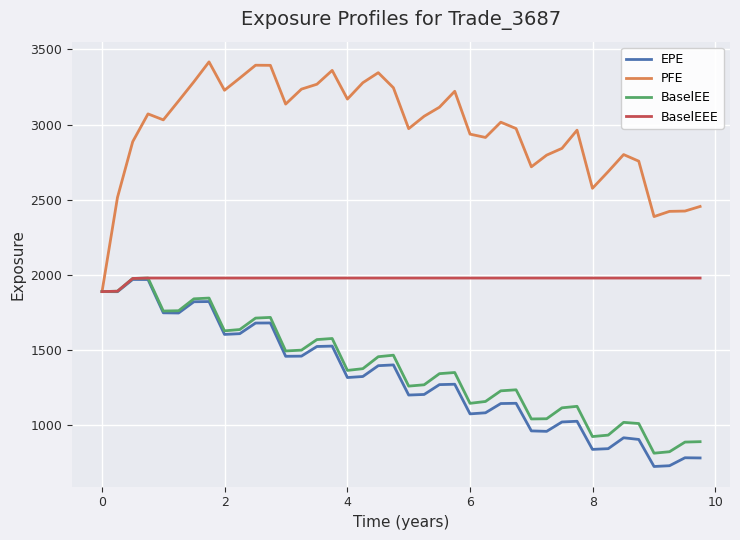

Which series has the largest range (max minus min)?

PFE